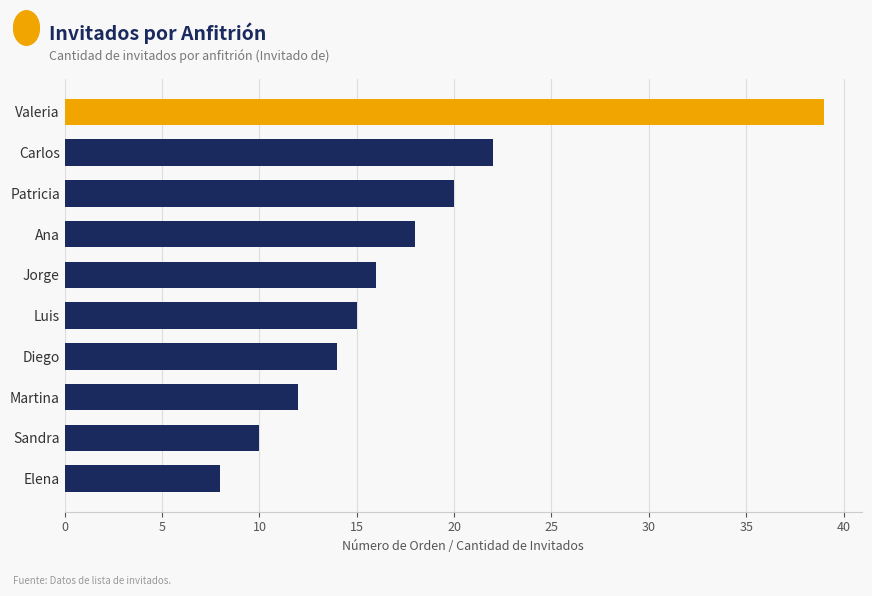

What is the difference between the maximum and minimum values?

31